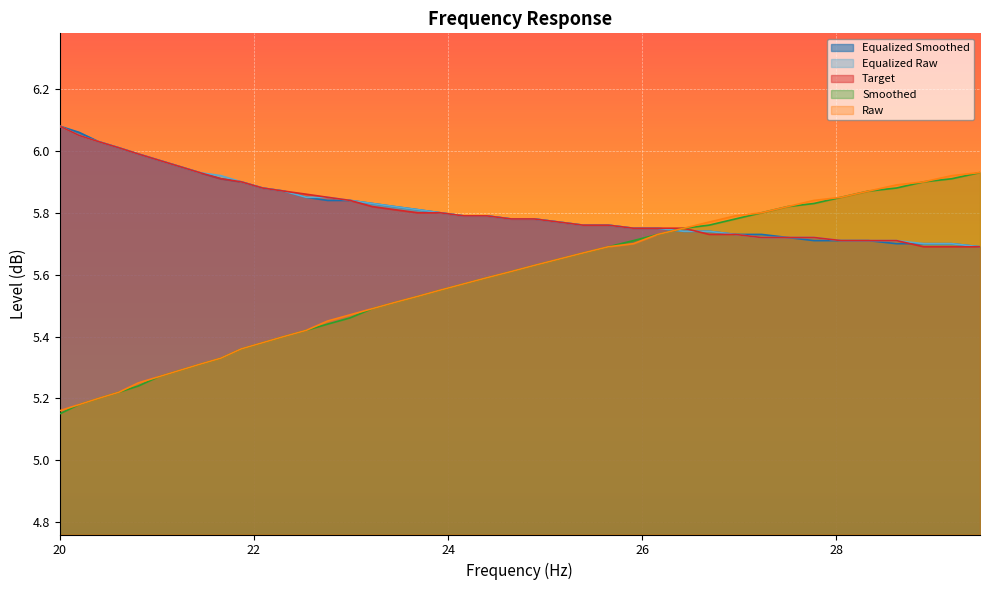

The equalized_smoothed series shows 5.8 at 22.54. True or false?

True